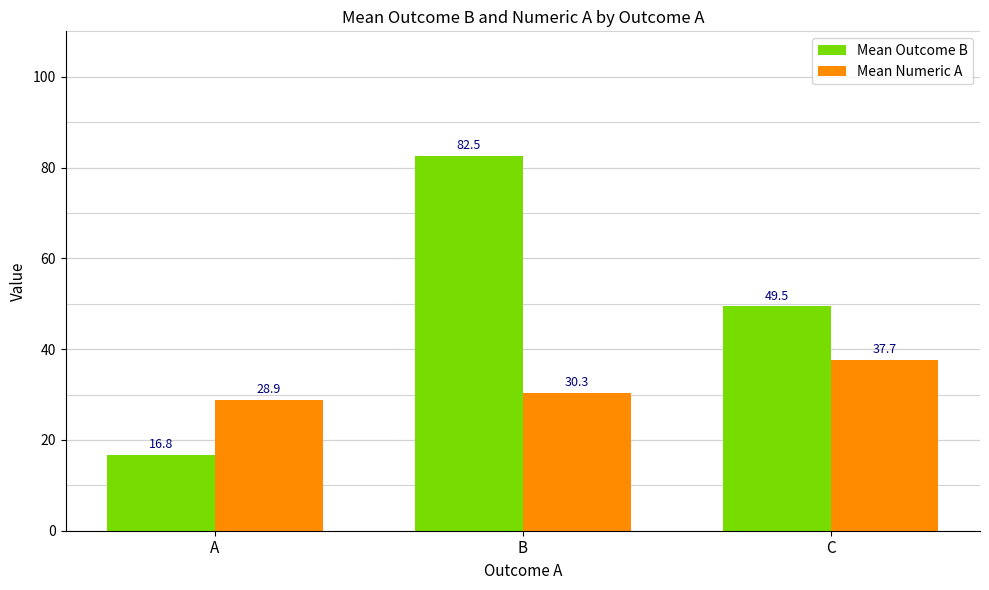

The value of Mean Numeric A at C is 64.0. True or false?

False